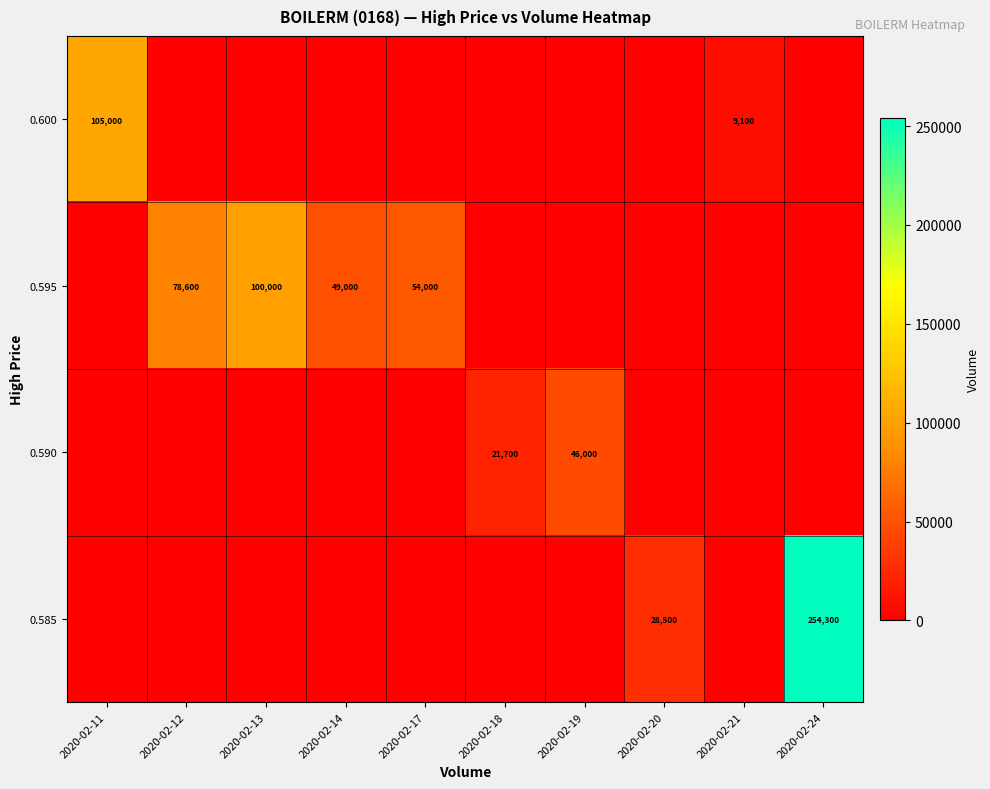

How many categories are shown in the chart?

10